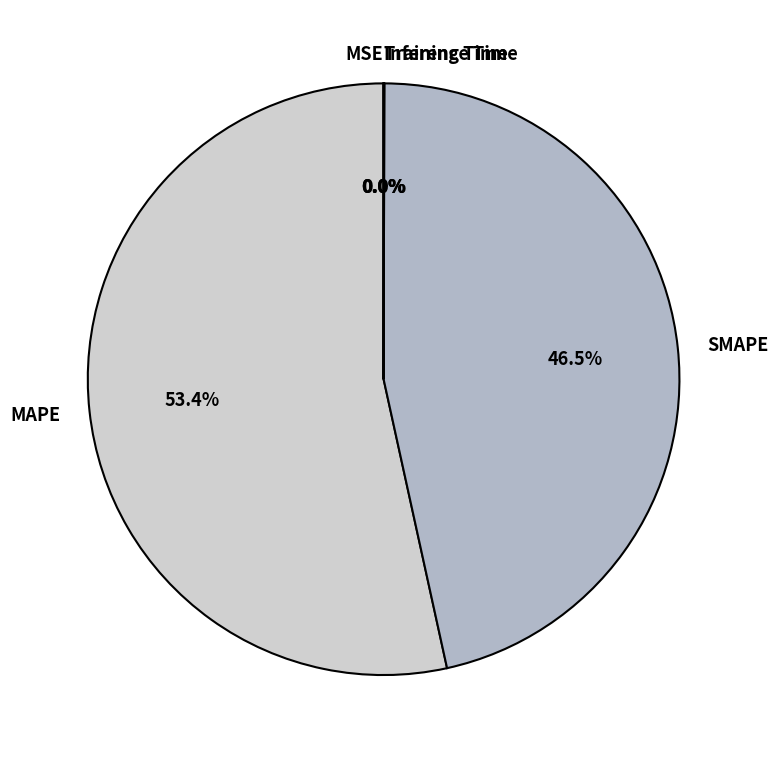

True or false: MAPE accounts for 64% of the total.

False